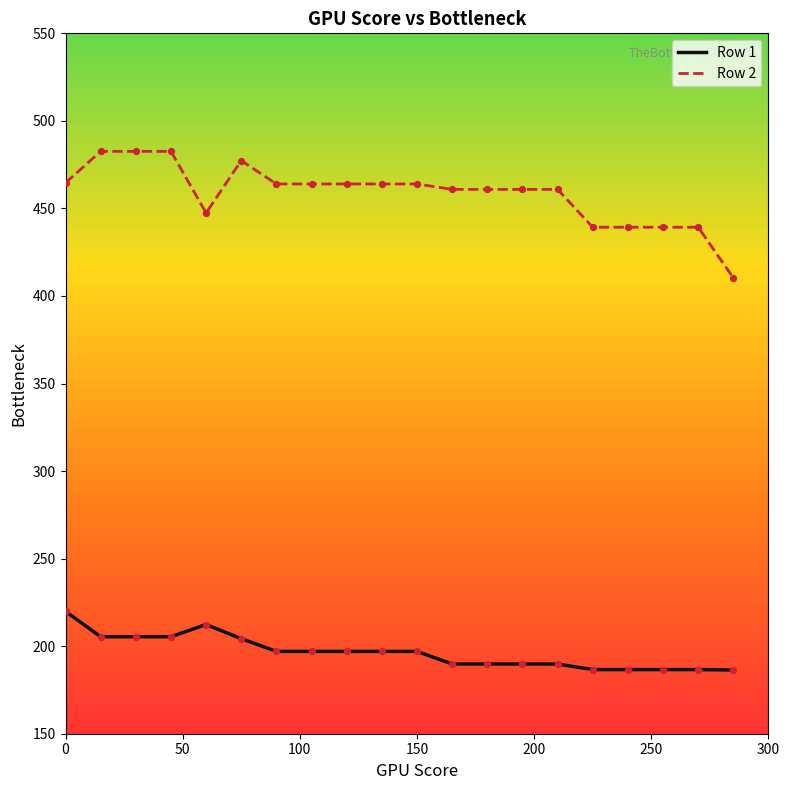

Which series has the largest total across all categories?

Row 2